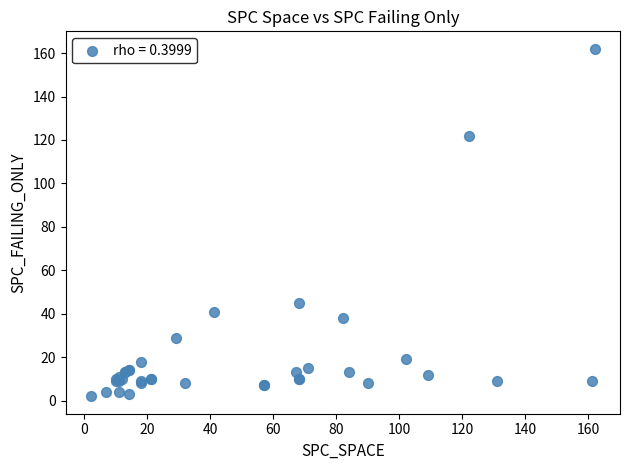

What Y value in the scatter plot is closest to 82?

45